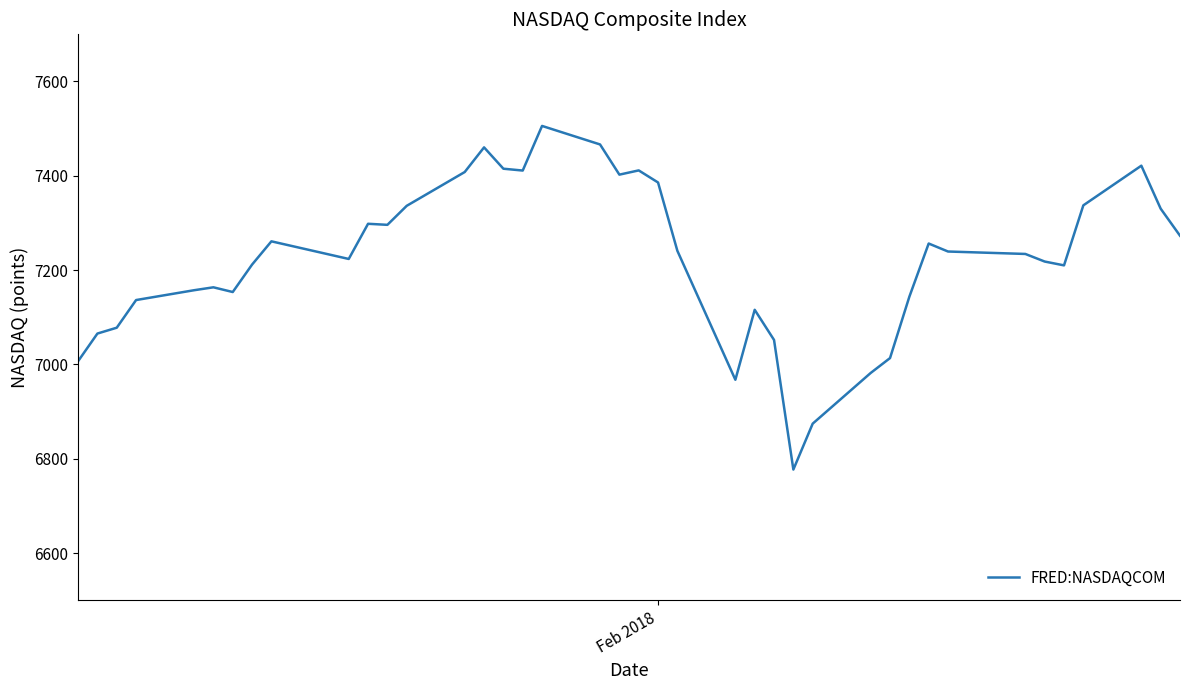

What is the minimum value shown in the chart?

6777.2